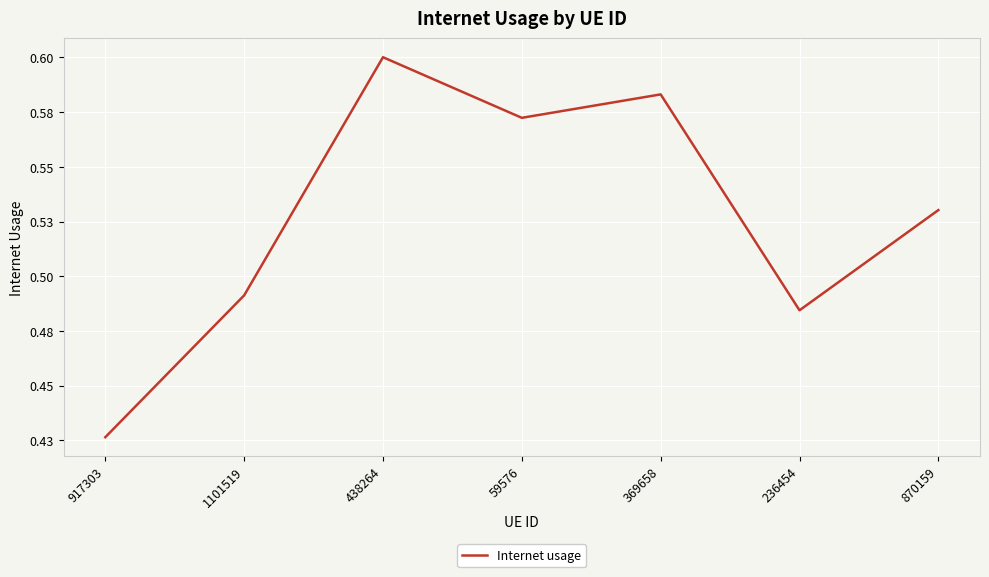

Which category has the highest value across all series?

438264